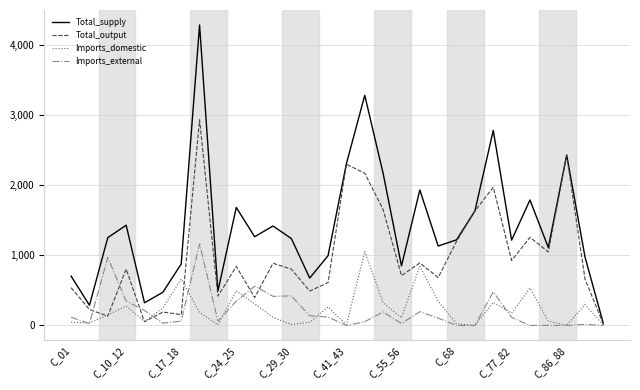

Which series has the largest total across all categories?

Total_supply